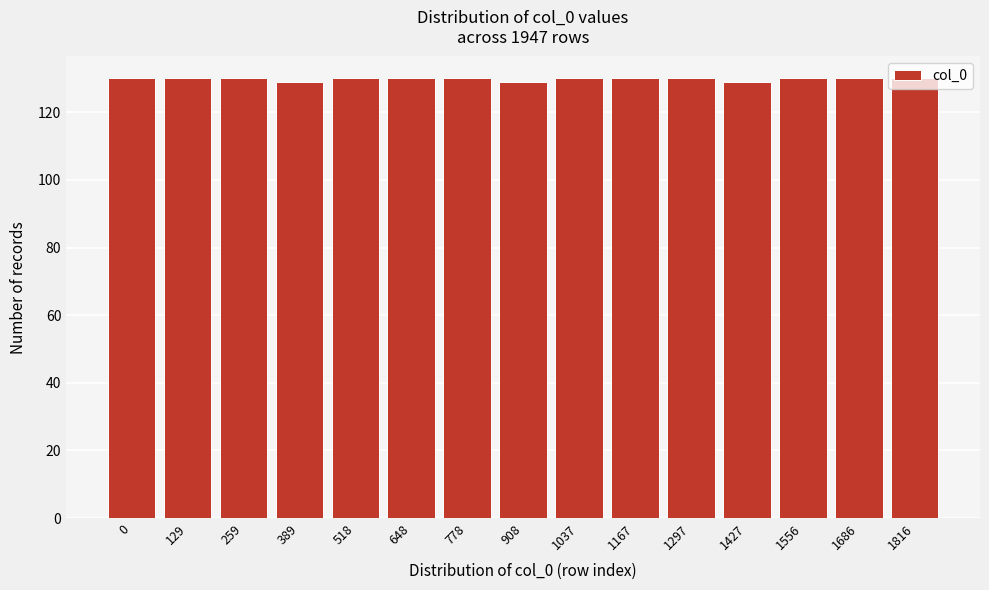

What is the average value?

130